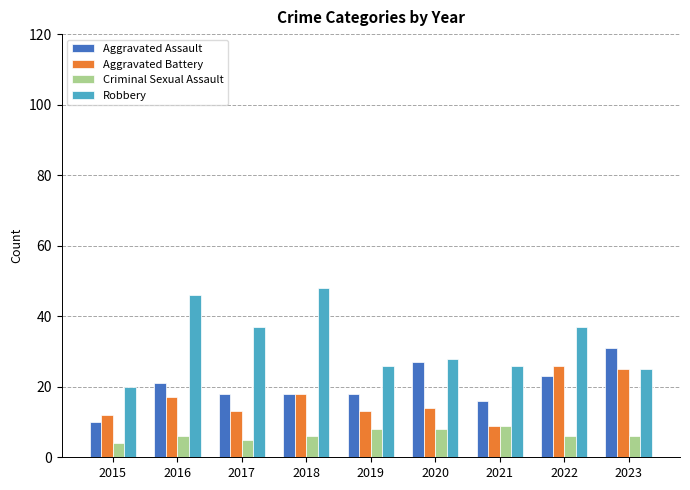

Reading left to right, what are all the values shown in this chart?

Aggravated Assault: 2015=10	2016=21	2017=18	2018=18	2019=18	2020=27	2021=16	2022=23	2023=31
Aggravated Battery: 2015=12	2016=17	2017=13	2018=18	2019=13	2020=14	2021=9	2022=26	2023=25
Criminal Sexual Assault: 2015=4	2016=6	2017=5	2018=6	2019=8	2020=8	2021=9	2022=6	2023=6
Robbery: 2015=20	2016=46	2017=37	2018=48	2019=26	2020=28	2021=26	2022=37	2023=25